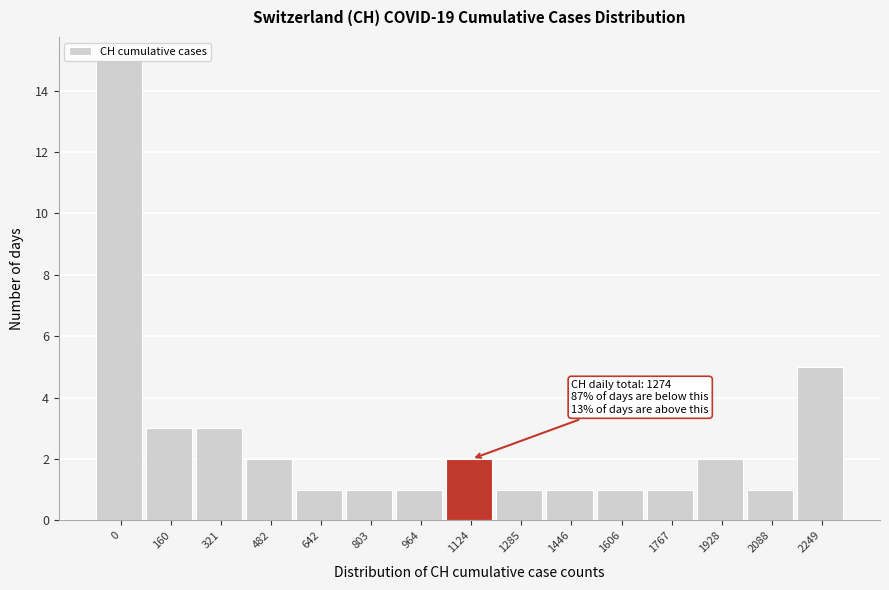

True or false: the data shows 2 at 482.

True